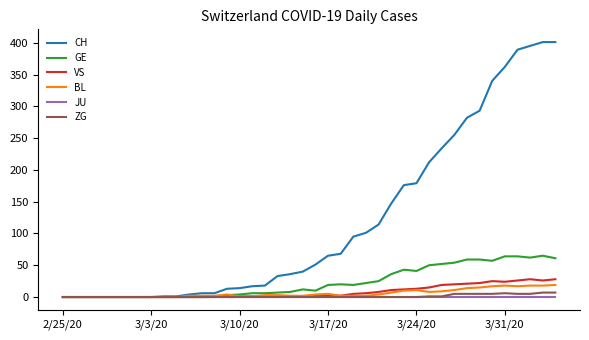

How many lines are shown in the chart?

6